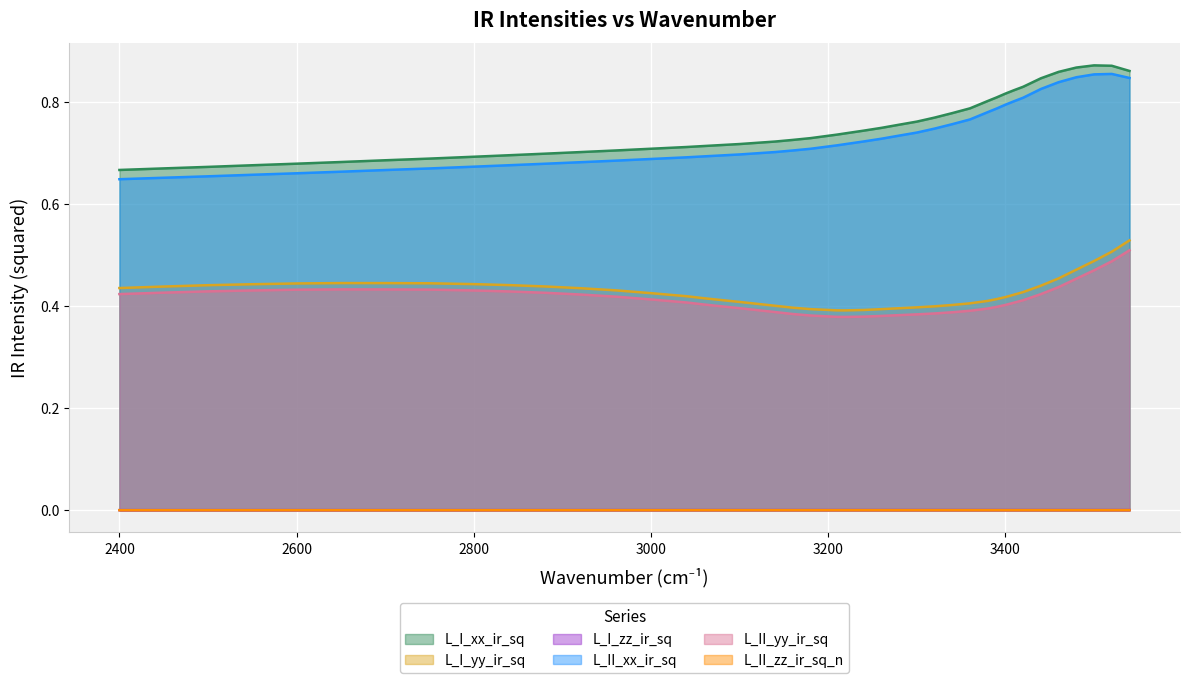

The value of L_I_yy_ir_sq at 2600 is 0.7. True or false?

False